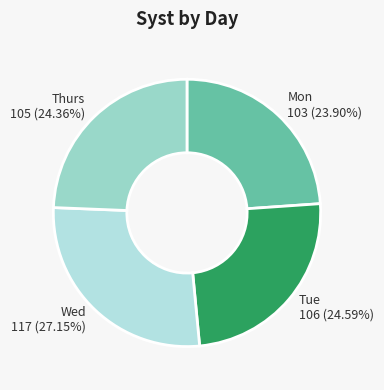

To the nearest percent, what portion does Wed represent?

27%